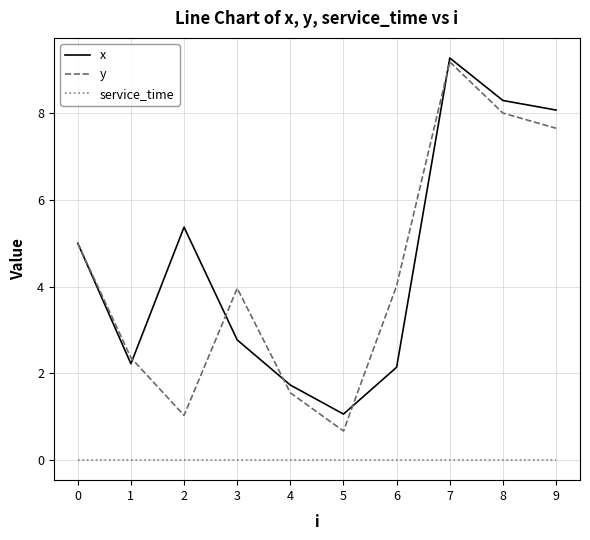

Is this an area chart (filled region under the line)?

No